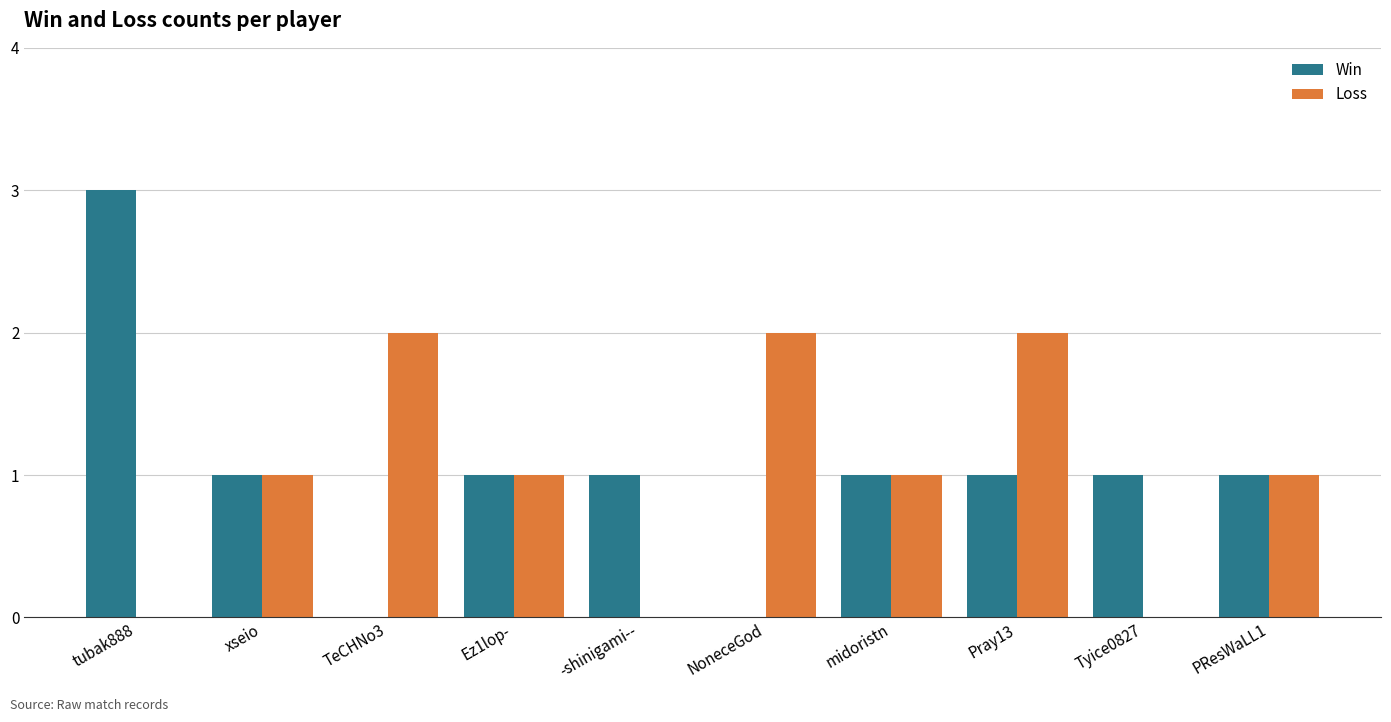

What is the spread (max minus min) of values at TeCHNo3?

2